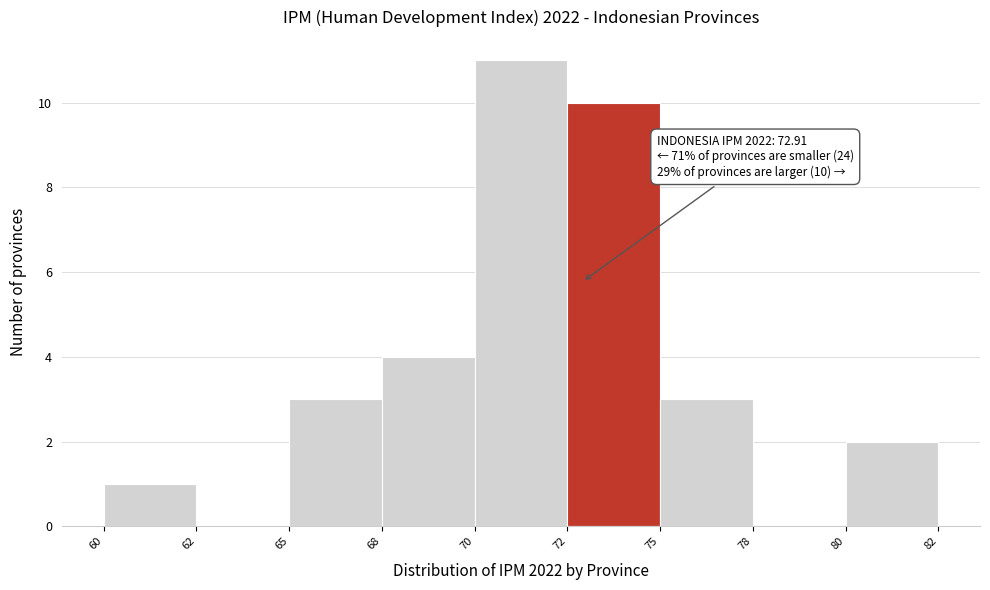

Reading left to right, transcribe all the data shown in this chart.

60=1	62=0	65=3	68=4	70=11	72=10	75=3	78=0	80=2